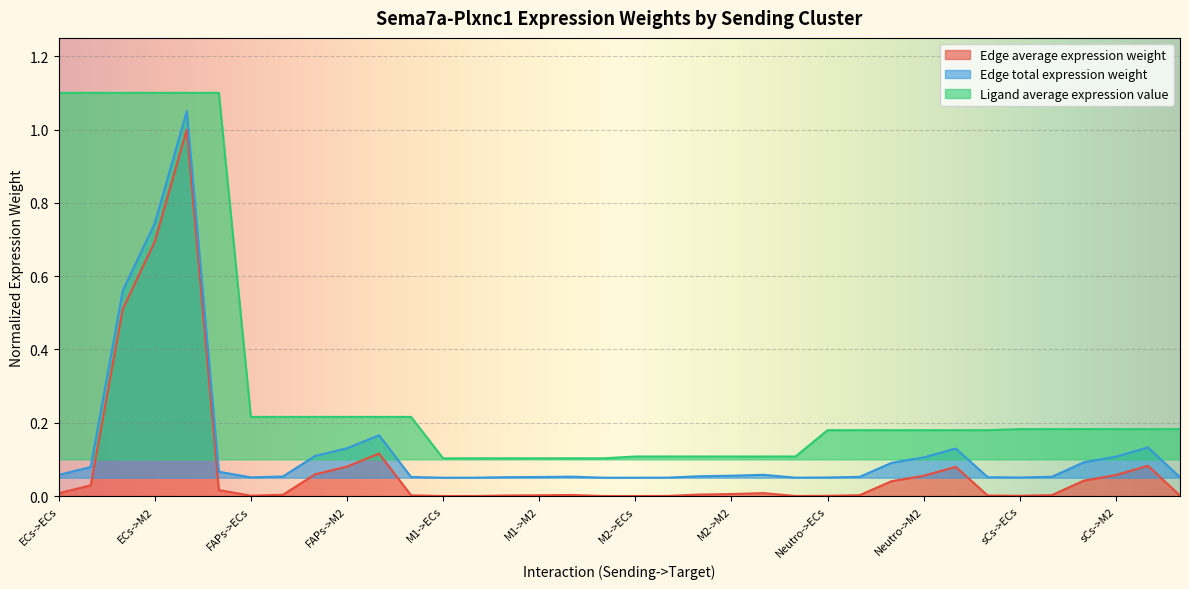

The value of Ligand average expression value at M2->ECs is 0.2. True or false?

False